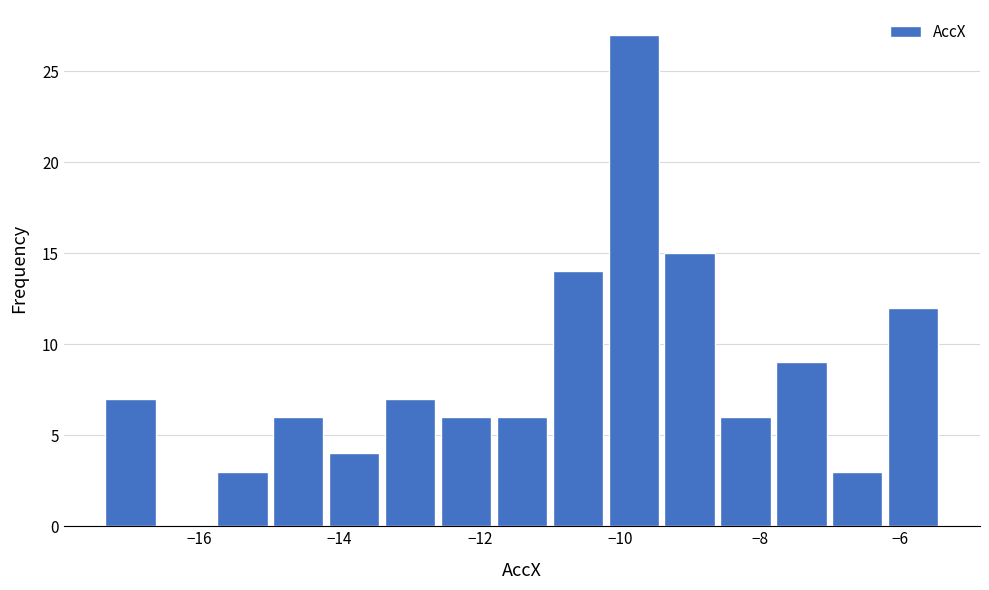

Read against the x-axis, roughly where is the centre of the tallest bar?

-9.8